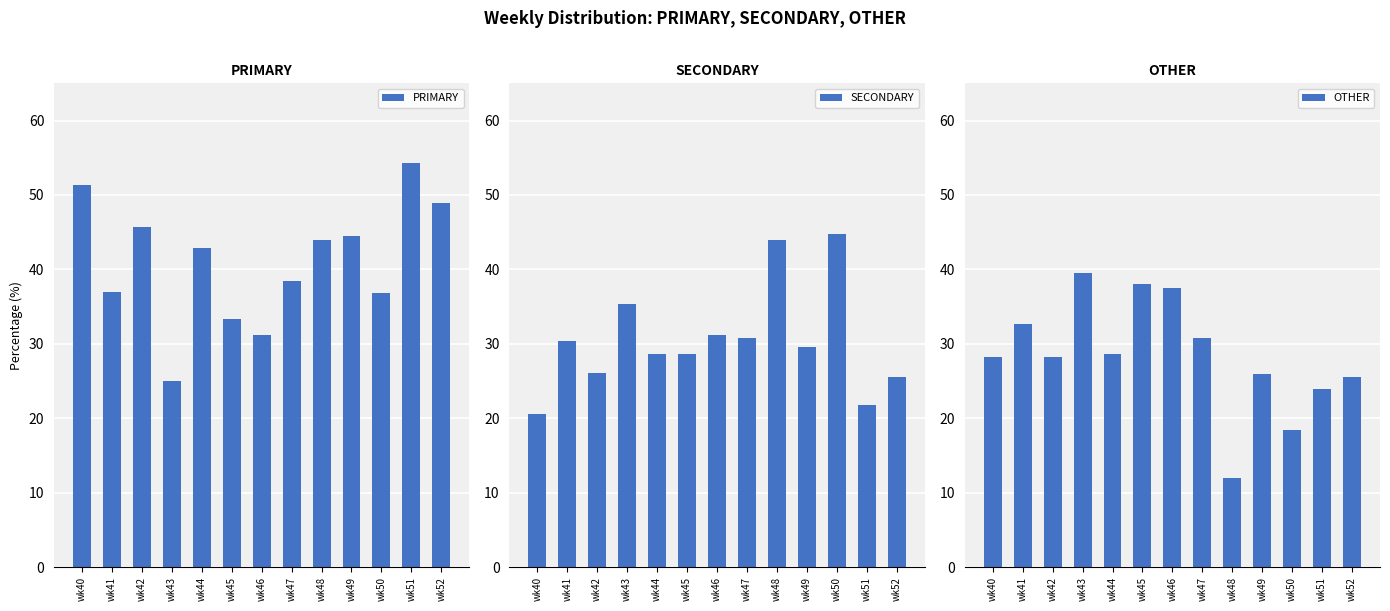

What is the sum of the SECONDARY values at wk45 and wk50?

73.3